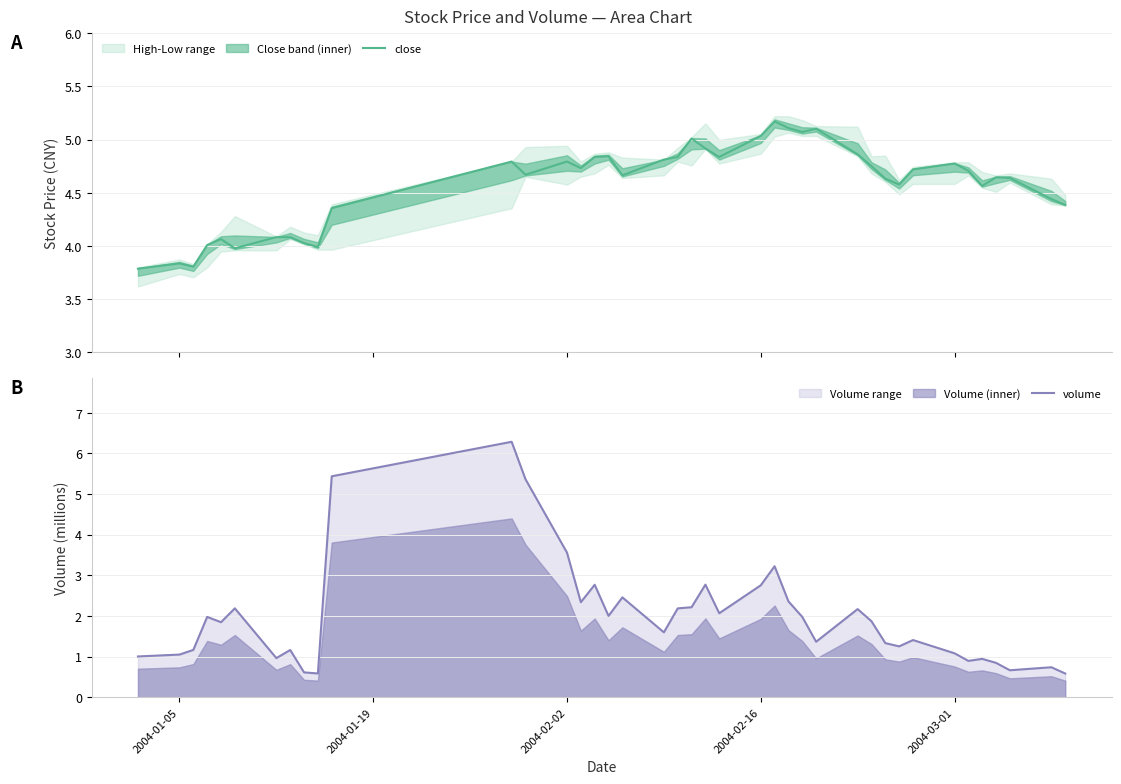

What is the lowest value of the volume series?

0.6